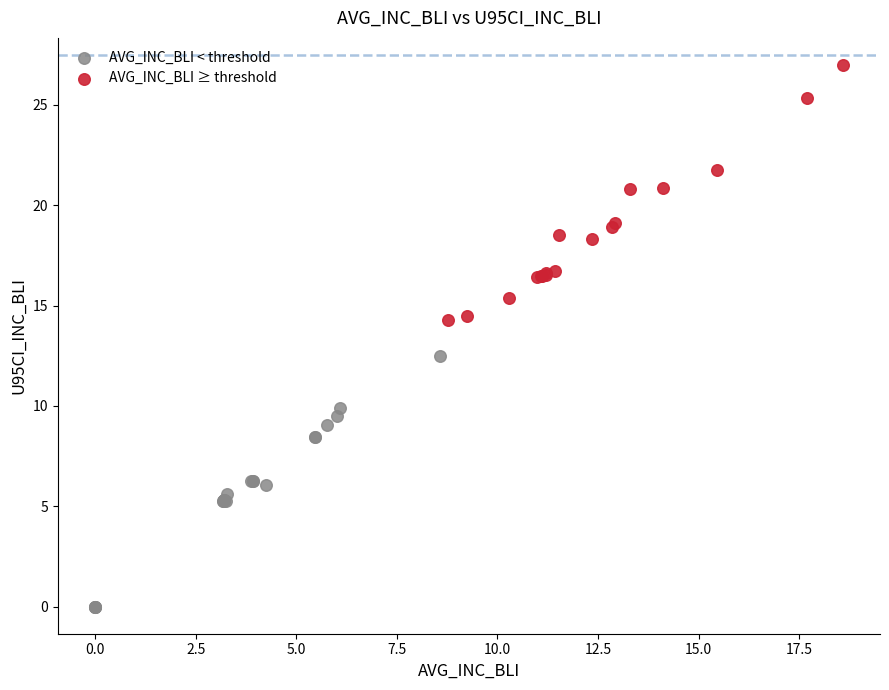

What are all the series names shown in the legend?

AVG_INC_BLI < threshold, AVG_INC_BLI ≥ threshold